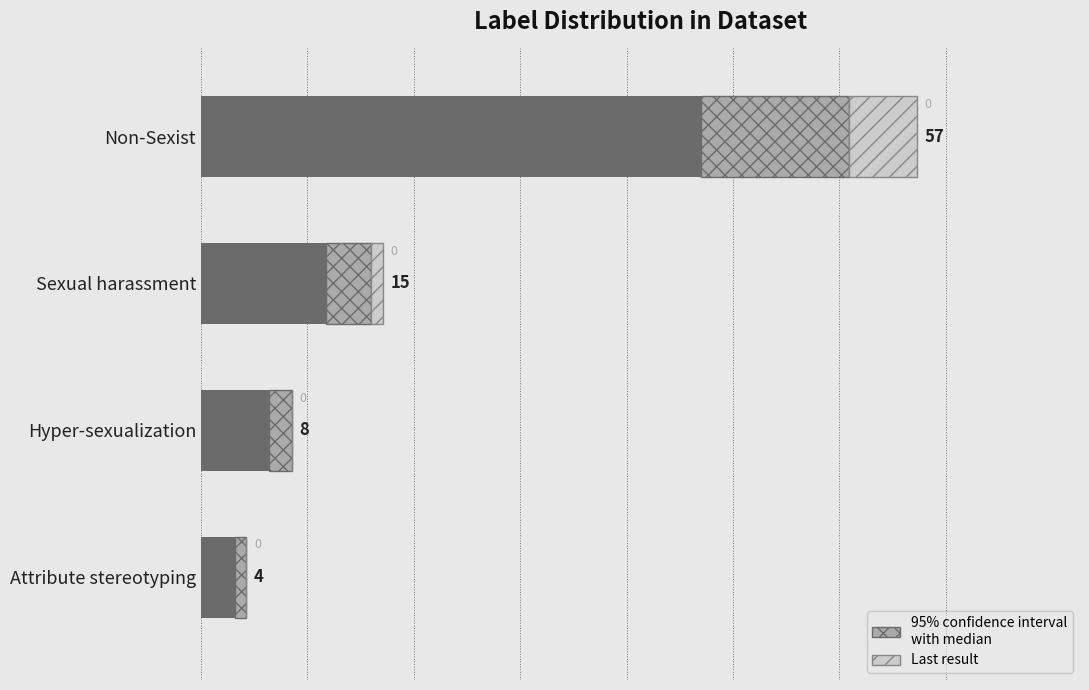

At which category is the sum across all series the highest?

Non-Sexist